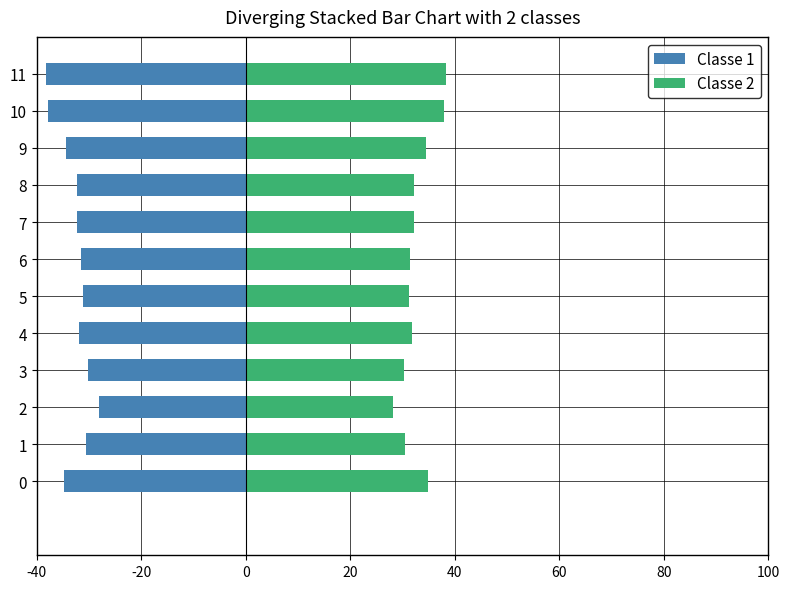

Reading left to right, extract all data points from this chart.

Classe 1: -34.8	-30.5	-28.1	-30.2	-31.9	-31.2	-31.5	-32.2	-32.2	-34.4	-37.9	-38.3
Classe 2: 34.8	30.5	28.1	30.2	31.9	31.2	31.5	32.2	32.2	34.4	37.9	38.3